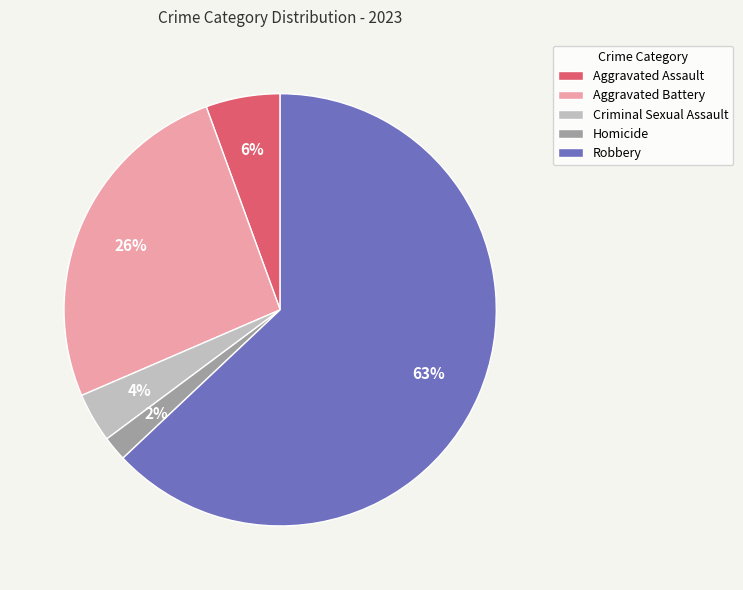

The Criminal Sexual Assault slice represents 4% of the pie. True or false?

True